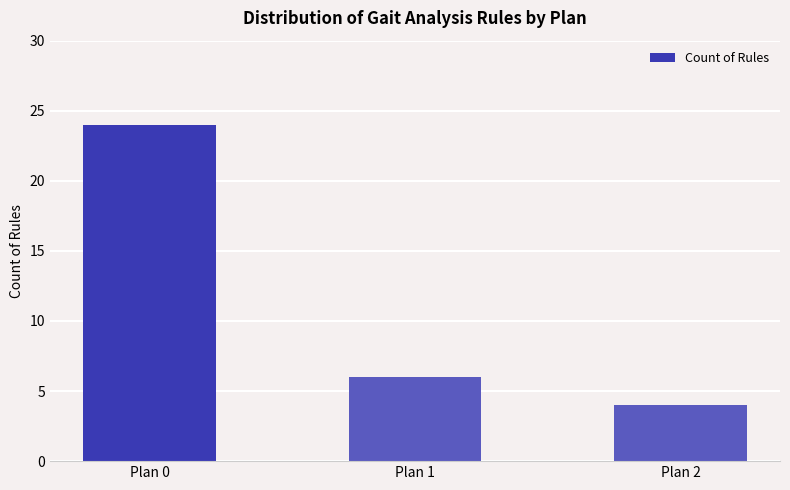

List the labels in order of value, largest first.

Plan 0, Plan 1, Plan 2